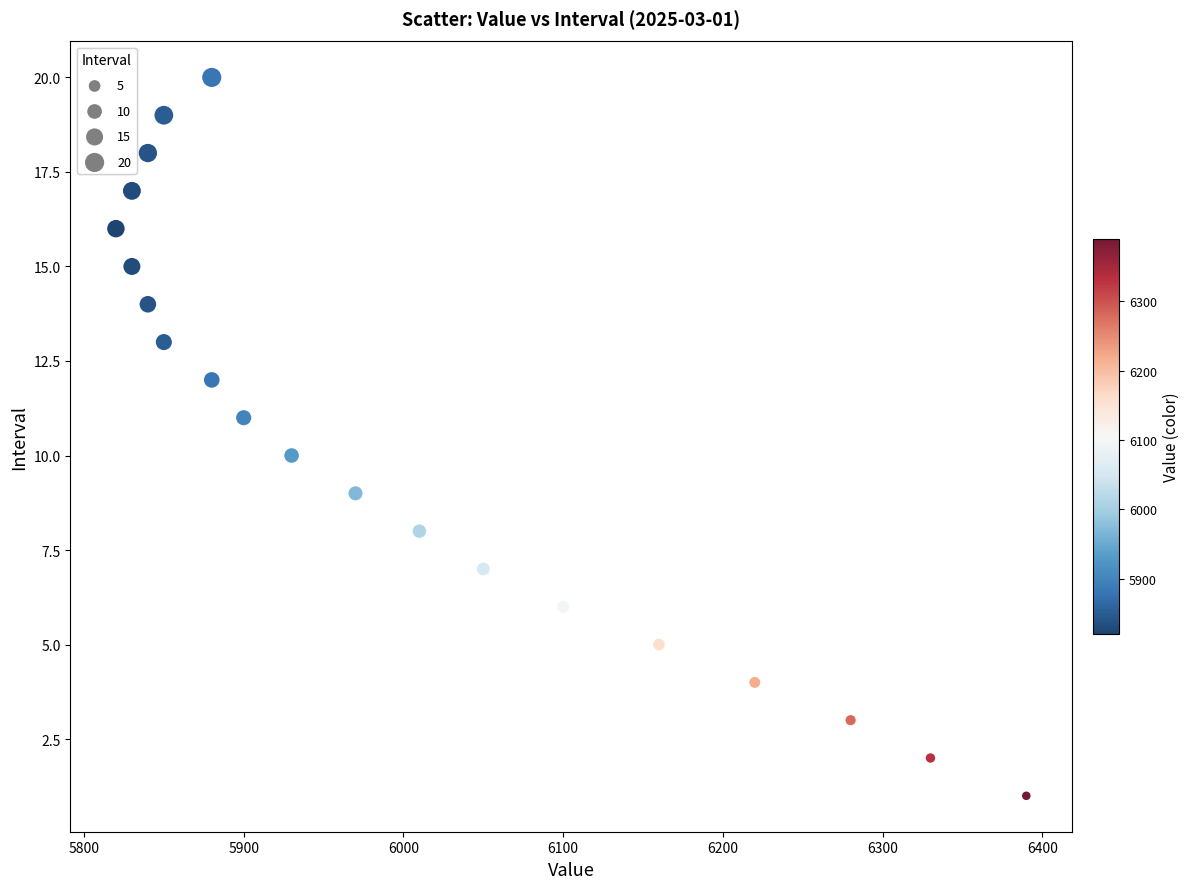

What is the range of Y values (max minus min)?

19